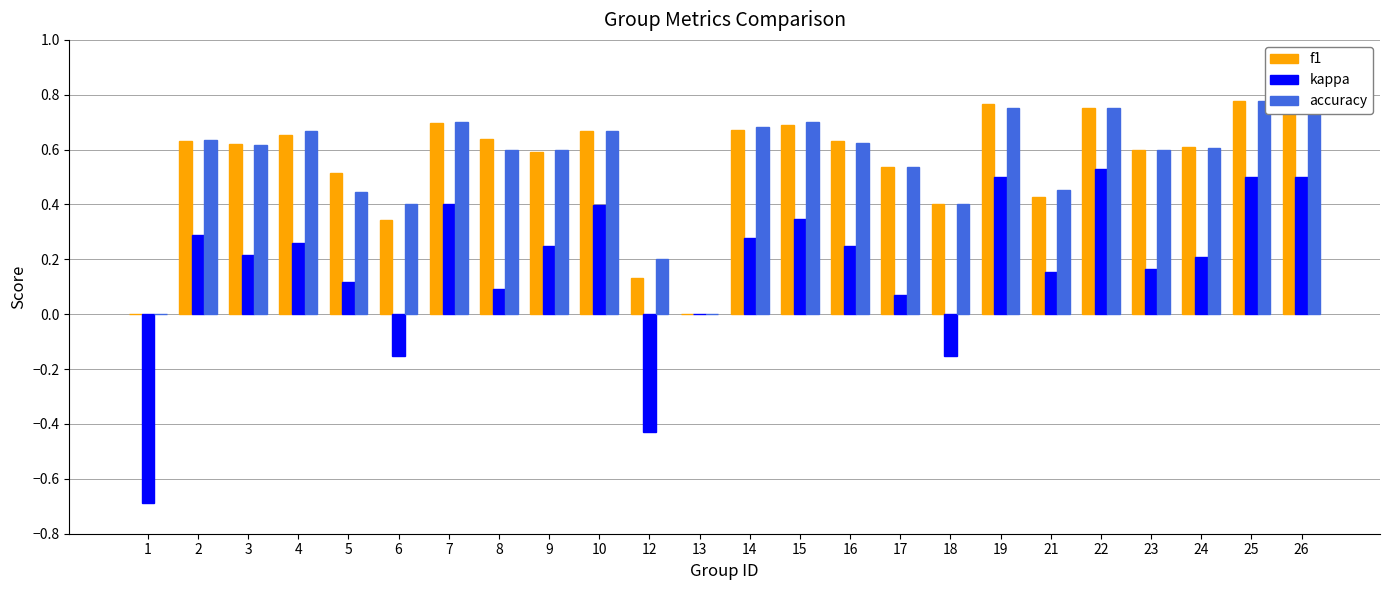

Between 1 and 2, which series saw the biggest shift?

kappa